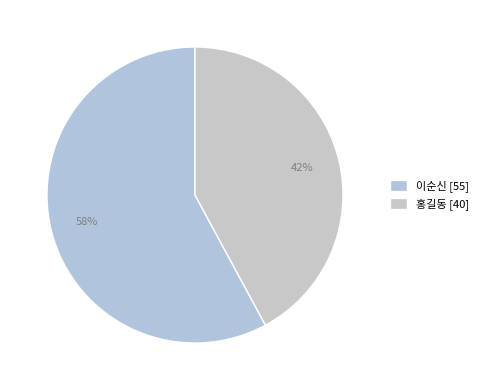

Approximately how many times larger is the value at 이순신 compared to 홍길동?

1.4